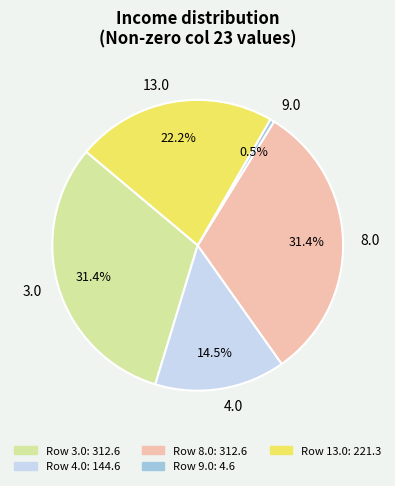

What percentage is the 8.0 slice, to the nearest percent?

31%